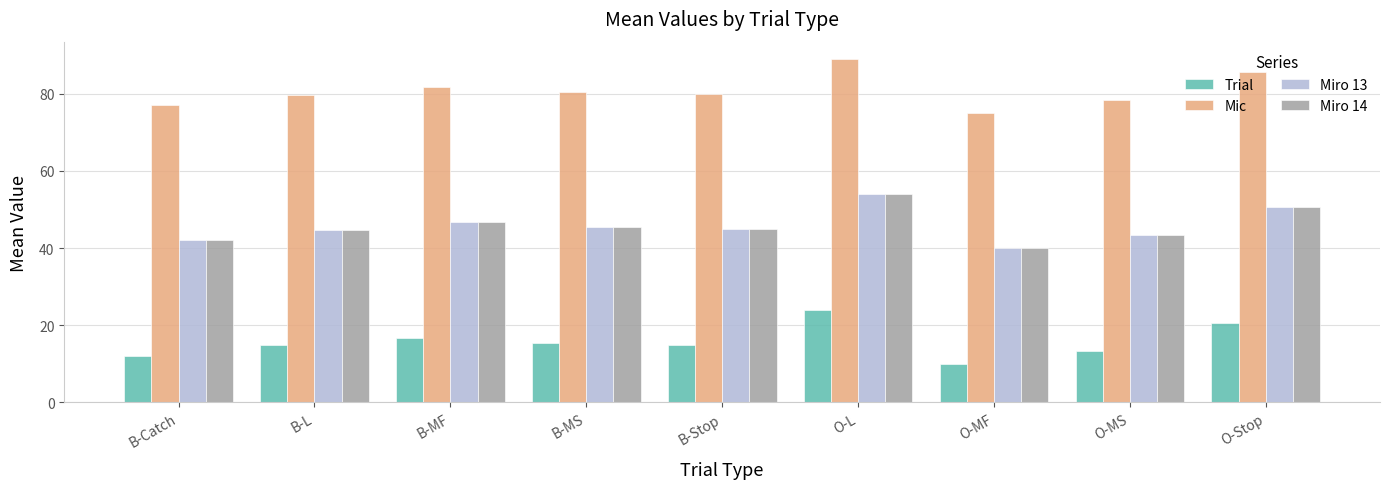

Does the chart contain any negative values?

No